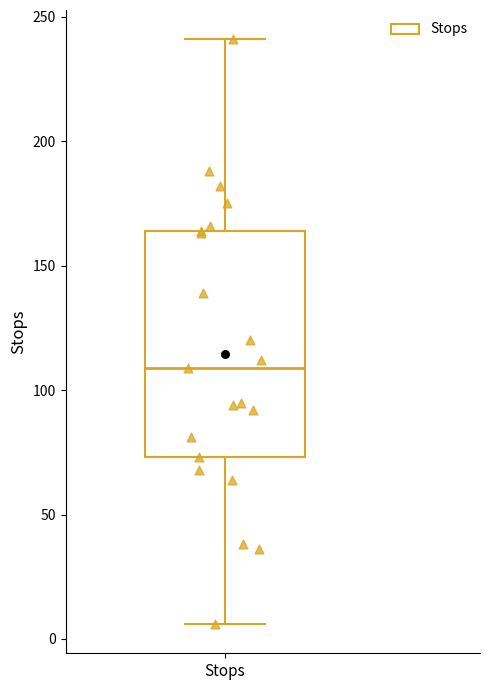

Where is the lower edge of the box for Stops on the y-axis? The values are not printed on the chart, so give them approximately, as read against the axis.

75